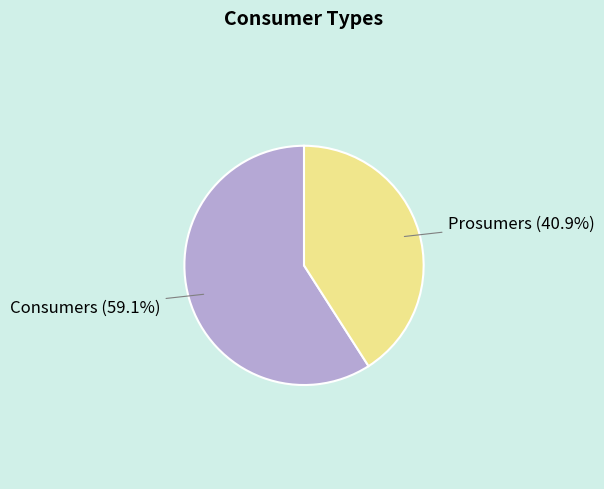

To the nearest percent, what is the difference between the largest and smallest slice percentages?

18%